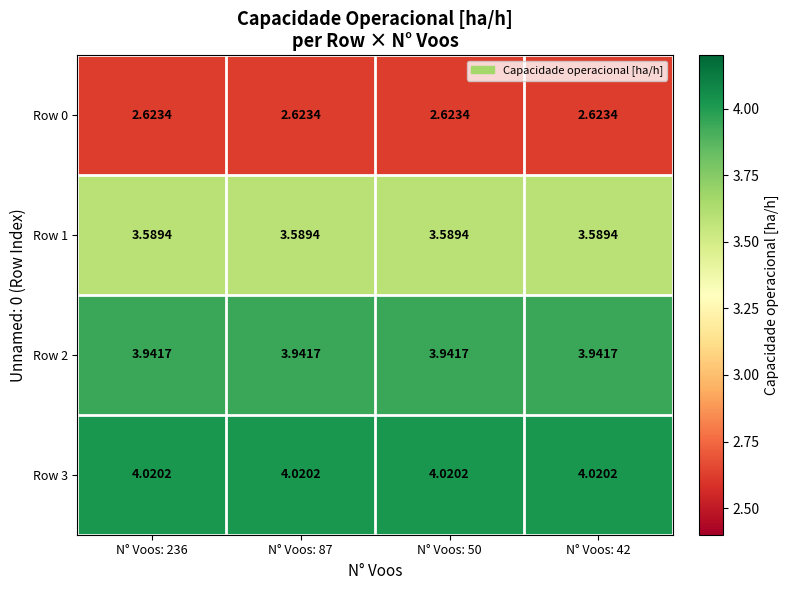

Is the value of Row 2 at N° Voos: 50 greater than the value of Row 1 at N° Voos: 87?

Yes